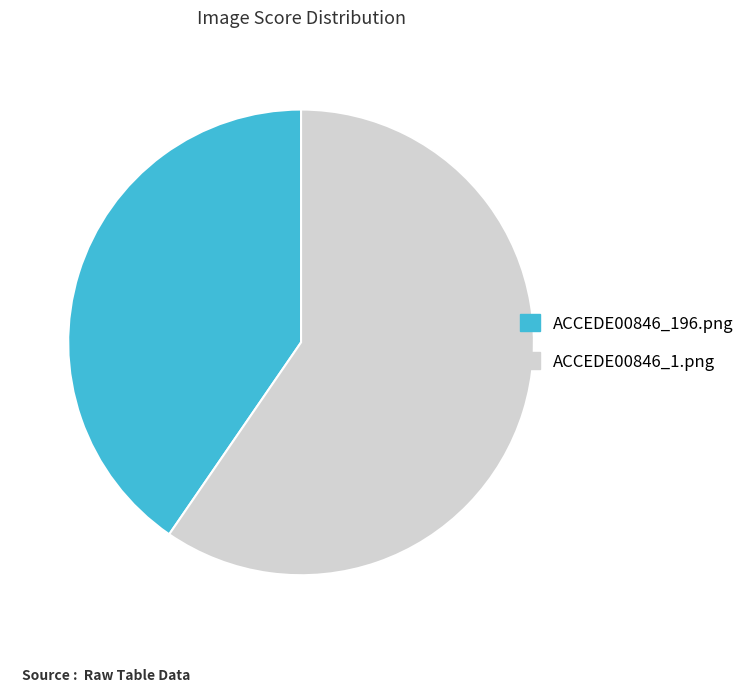

How many slices are in this pie chart?

2